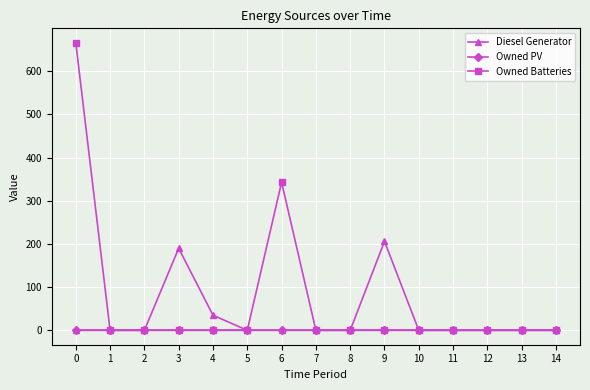

Which series has the largest range (max minus min)?

Owned Batteries